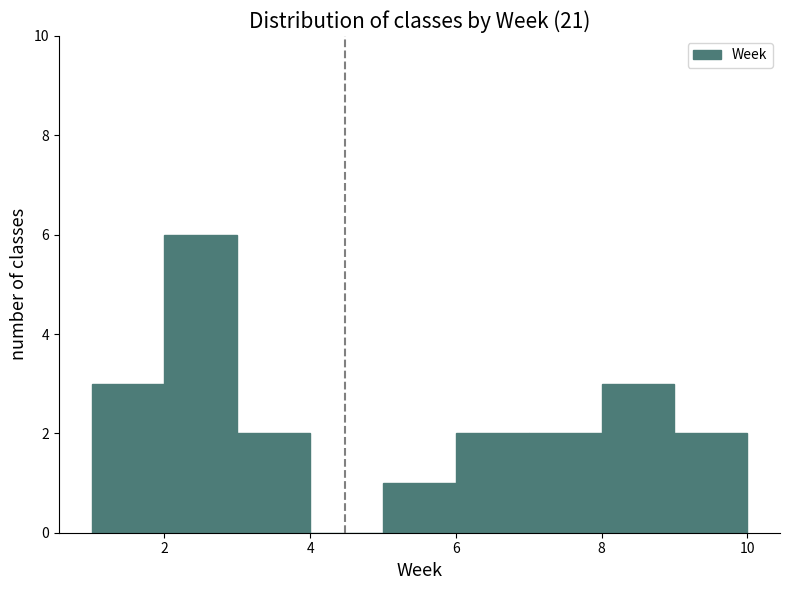

Reading left to right, transcribe this chart: for each bar, give the range it covers on the x-axis and its height. The values are not printed on the chart, so give them approximately, as read against the axis.

1 to 2: 3
2 to 3: 6
3 to 4: 2
4 to 5: 0
5 to 6: 1
6 to 7: 2
7 to 8: 2
8 to 9: 3
9 to 10: 2